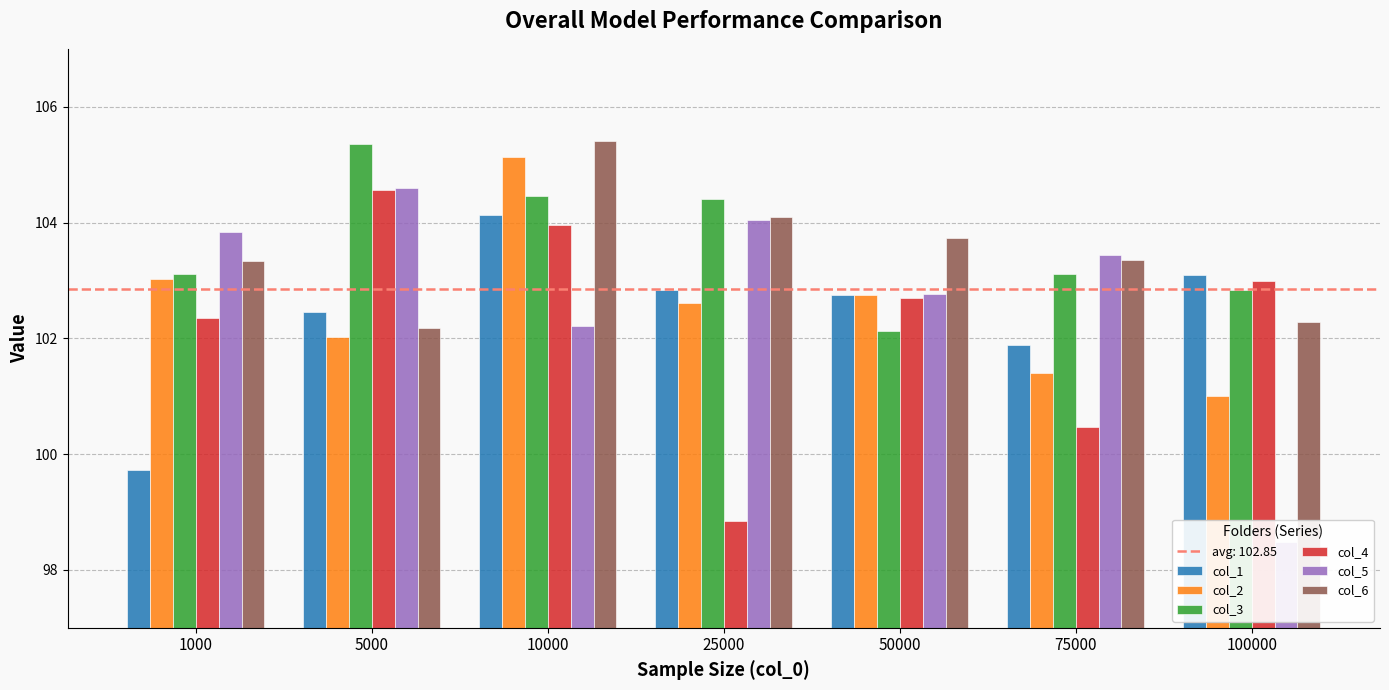

What is the difference between the maximum and minimum values in the col_2 series?

4.1